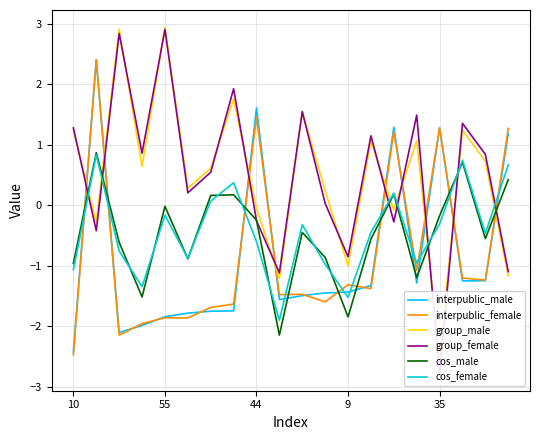

Reading left to right, what are all the values shown in this chart?

interpublic_male: -2.4	2.4	-2.1	-2.0	-1.8	-1.8	-1.8	-1.7	1.6	-1.6	-1.5	-1.5	-1.4	-1.3	1.3	-1.3	1.3	-1.3	-1.2	1.2
interpublic_female: -2.5	2.4	-2.1	-2.0	-1.9	-1.9	-1.7	-1.6	1.5	-1.5	-1.5	-1.6	-1.3	-1.4	1.2	-1.1	1.3	-1.2	-1.2	1.3
group_male: 1.2	-0.3	2.9	0.6	2.9	0.3	0.6	1.8	-0.1	-1.2	1.5	0.2	-1.0	1.1	-0.1	1.1	-2.5	1.2	0.7	-1.2
group_female: 1.3	-0.4	2.8	0.9	2.9	0.2	0.5	1.9	-0.3	-1.1	1.5	0.0	-0.9	1.1	-0.3	1.5	-2.8	1.4	0.8	-1.1
cos_male: -1.0	0.9	-0.6	-1.5	-0.0	-0.9	0.2	0.2	-0.2	-2.1	-0.4	-0.9	-1.8	-0.6	0.2	-1.2	-0.2	0.7	-0.6	0.4
cos_female: -1.1	0.8	-0.8	-1.3	-0.2	-0.9	0.1	0.4	-0.6	-1.9	-0.3	-1.0	-1.5	-0.4	0.2	-1.0	-0.3	0.7	-0.5	0.7